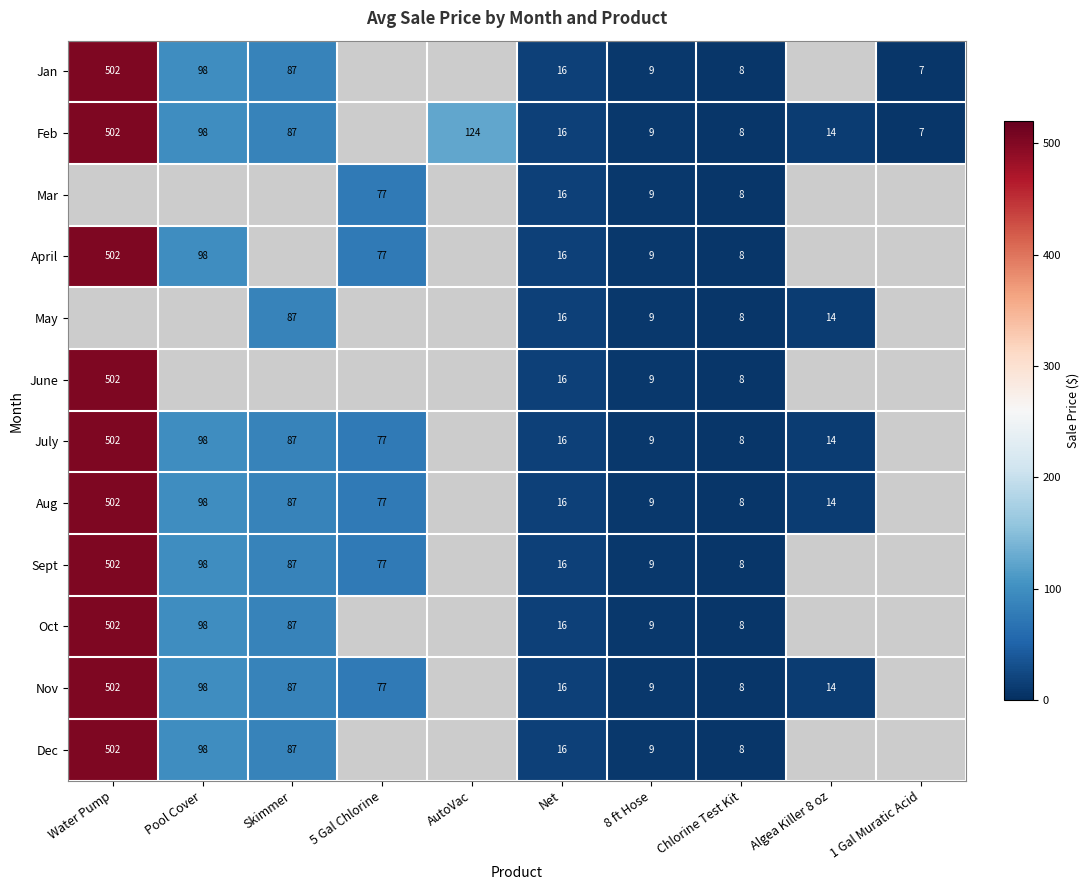

The value of Sept at Pool Cover is 150. True or false?

False